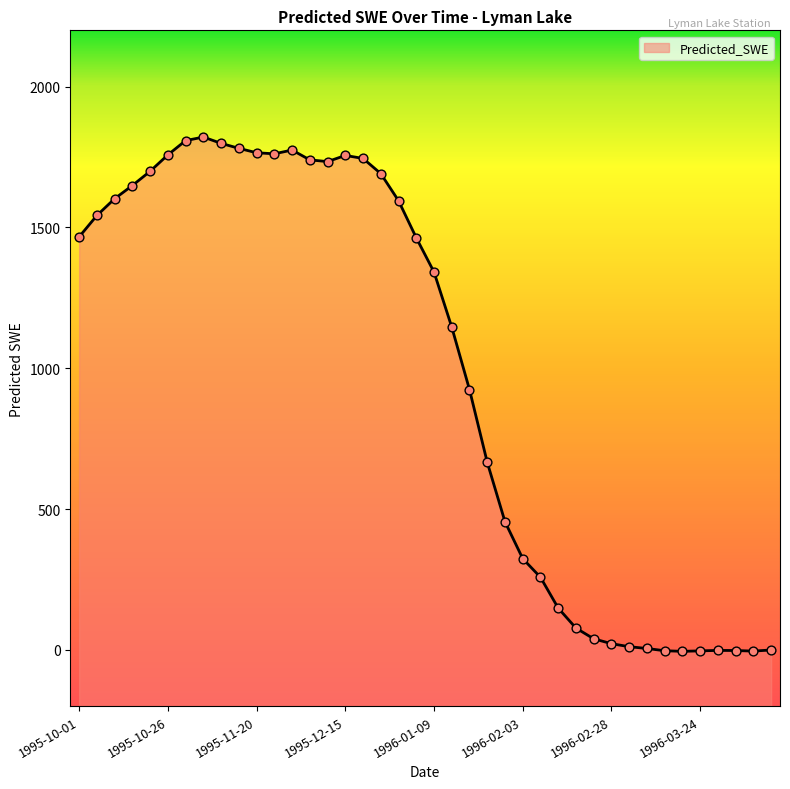

What is the change in value from 1995-12-05 to 1996-02-28?

-1717.9